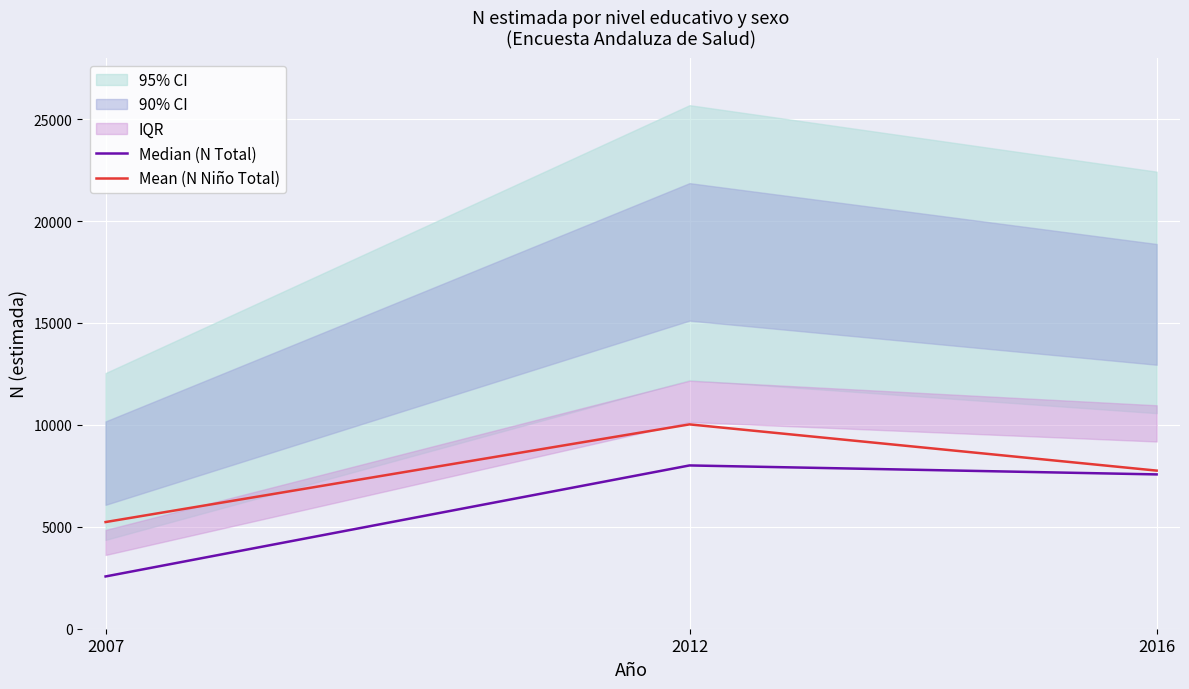

Which series changed the most between 2007 and 2012?

Median (N Total)